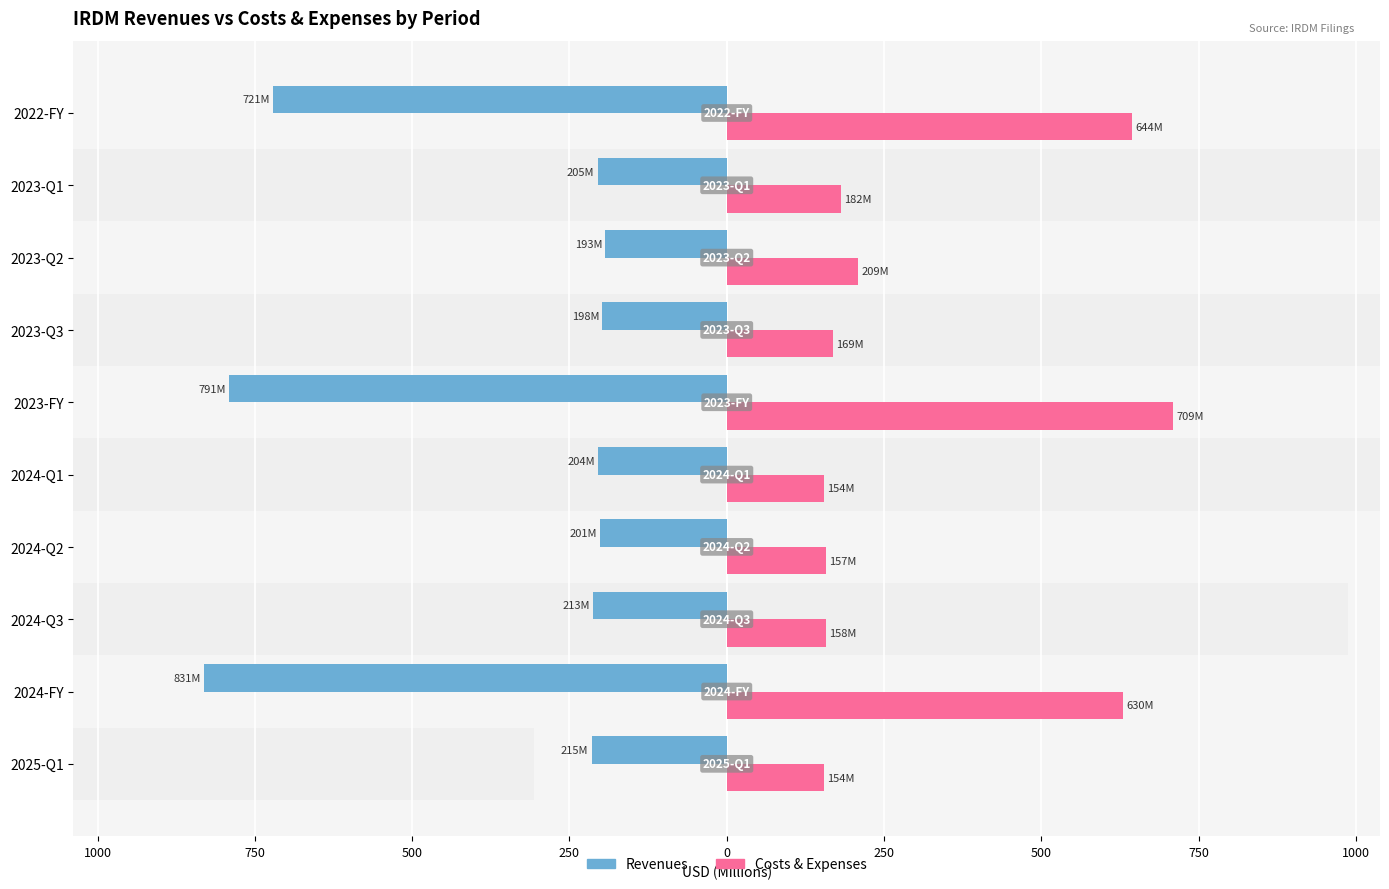

Between 2023-Q1 and 2024-Q1, which is larger?

2024-Q1